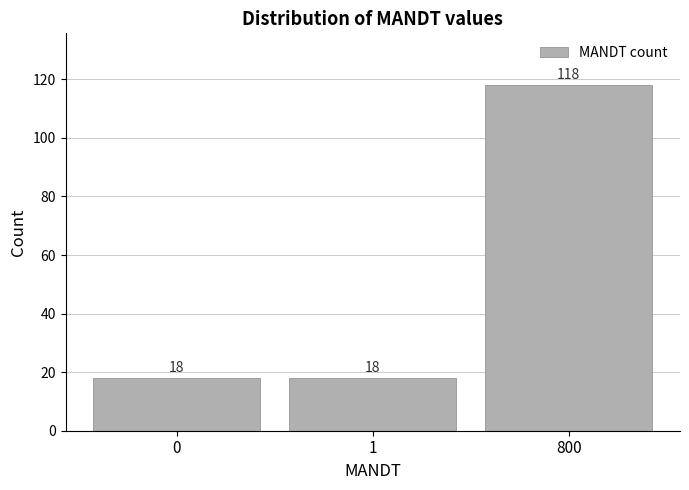

Reading left to right, extract all data points from this chart.

18	18	118